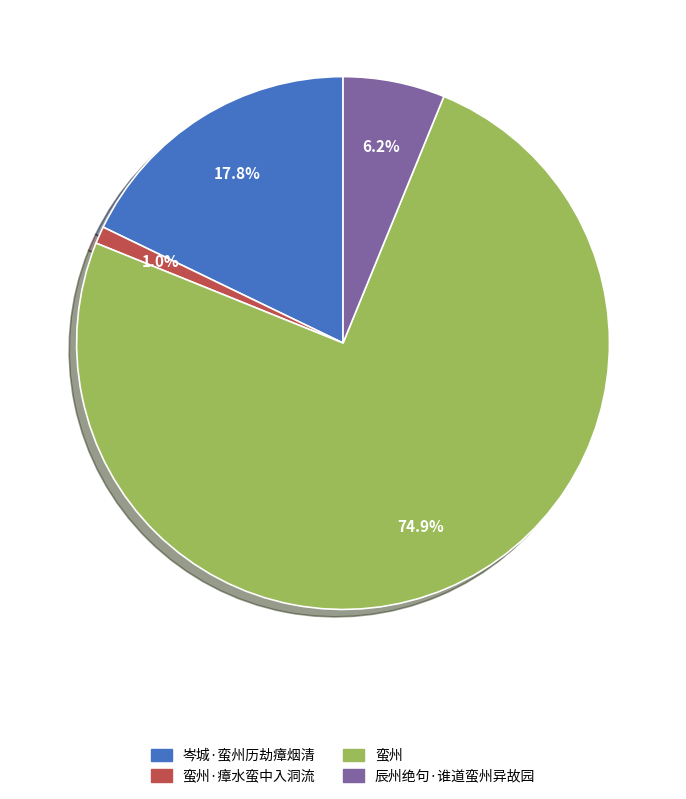

Does any single category account for the majority?

Yes